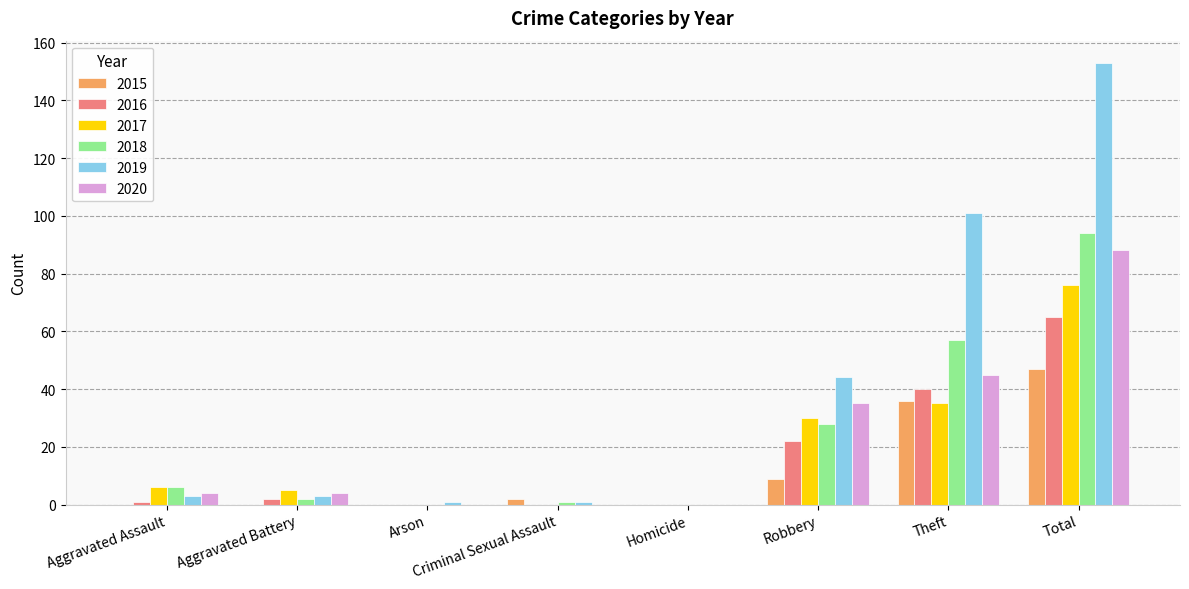

Which series has the largest total across all categories?

2019